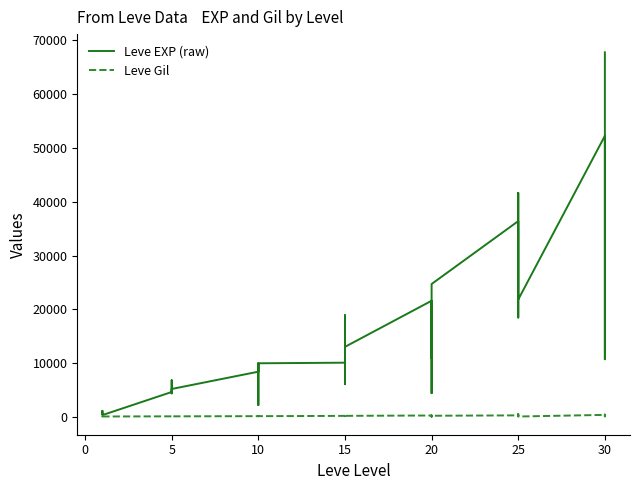

Reading left to right, list all the values displayed in this chart.

Leve EXP (raw): 630	900	1160	1160	900	370	4660	6840	5220	4410	5220	5220	8430	5330	2230	9990	8430	9990	10100	18910	6110	16920	15980	13040	21600	4440	21600	21600	10970	24710	36390	32460	18490	30820	41630	21830	52220	44230	10740	67730
Leve Gil: 112	112	113	113	112	112	140	224	140	140	170	140	172	170	170	170	172	170	226	174	295	230	343	230	295	107	232	295	108	248	317	290	172	336	562	107	410	460	136	438